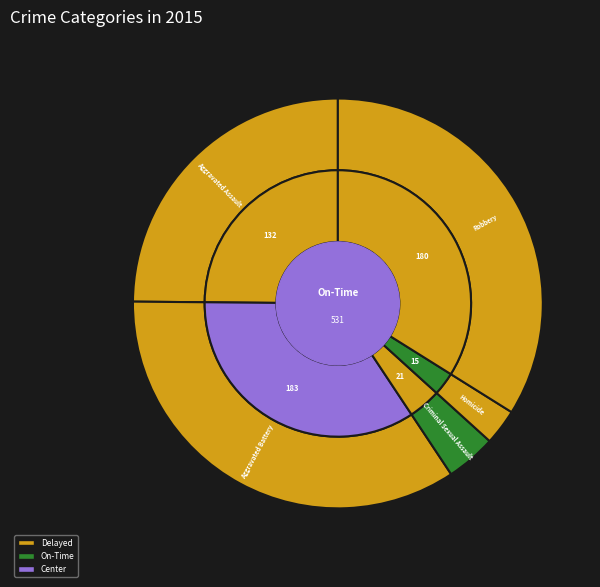

How many slices are in this pie chart?

5